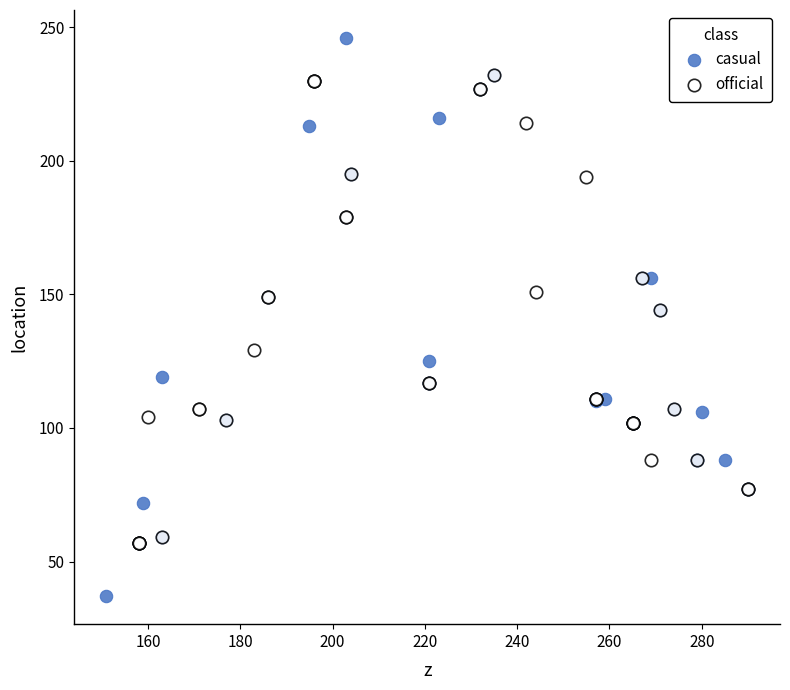

Which series reaches the minimum Y coordinate?

casual